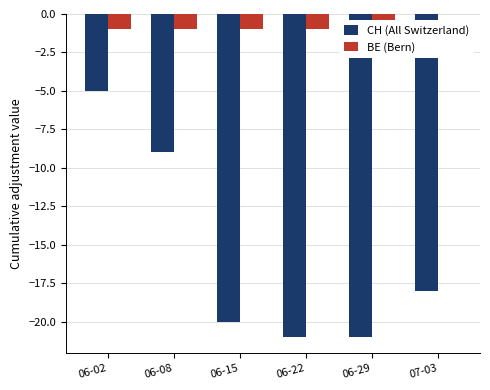

Between 06-02 and 06-08, which is larger?

06-02